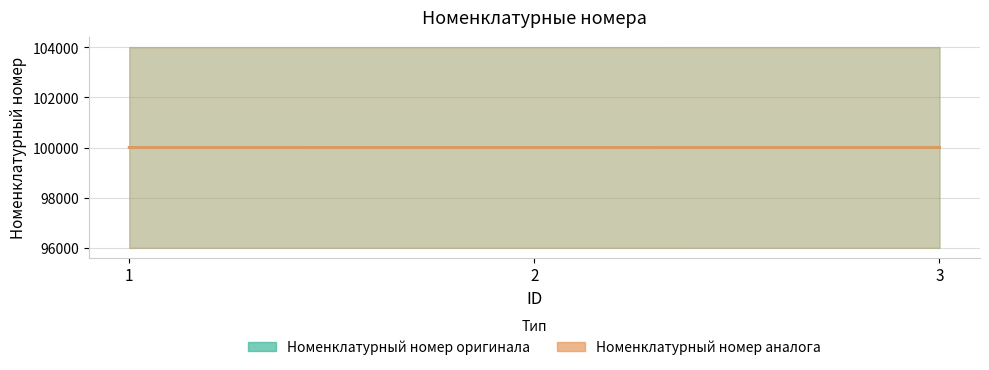

What is the difference between the Номенклатурный номер оригинала values at 2 and 1?

1